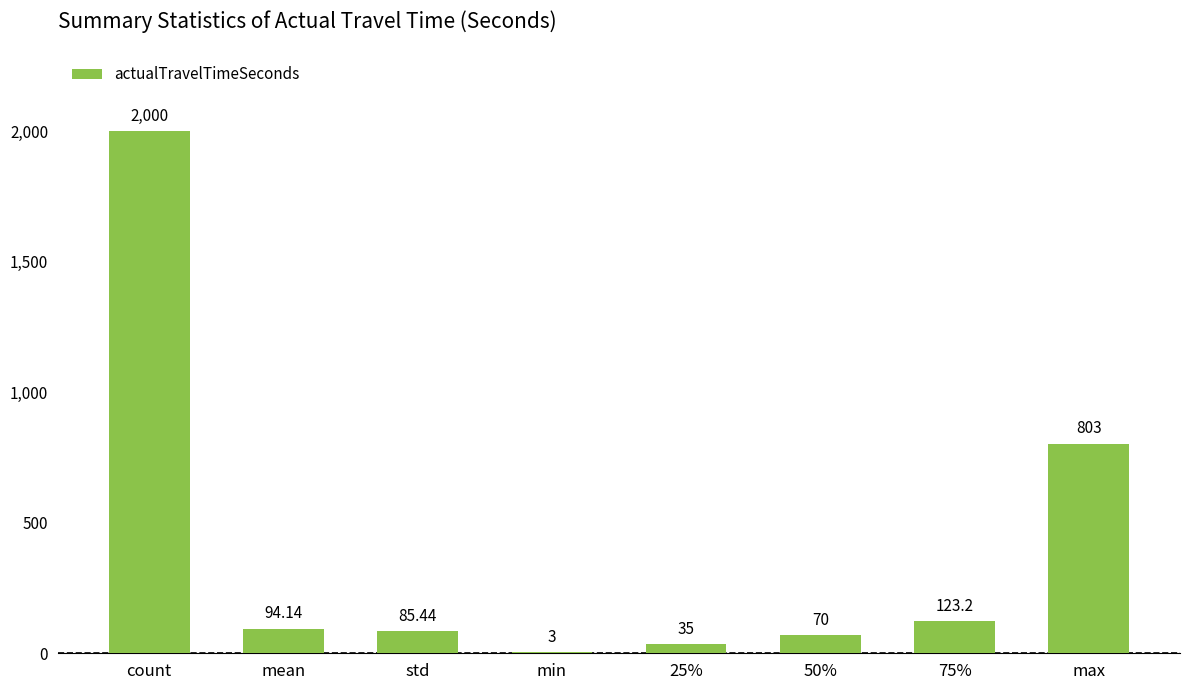

Where is the data nearest to the value 1001?

max